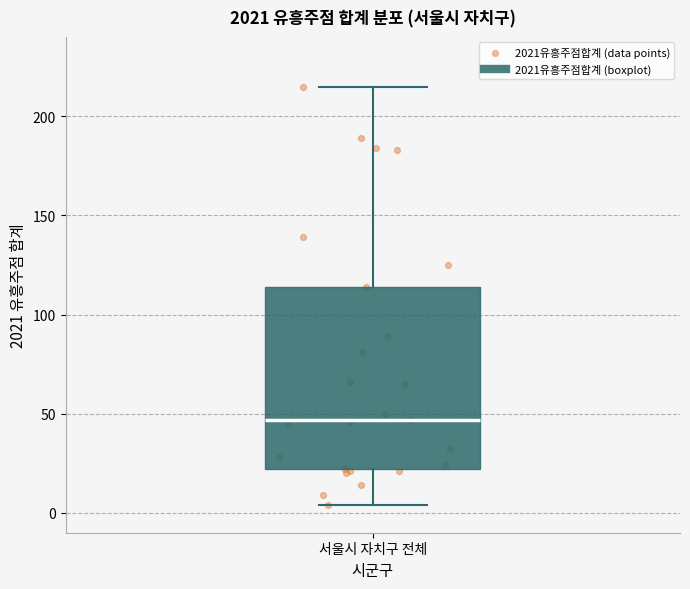

Where does the median line of the box for 서울시 자치구 전체 sit on the y-axis? The values are not printed on the chart, so give them approximately, as read against the axis.

45